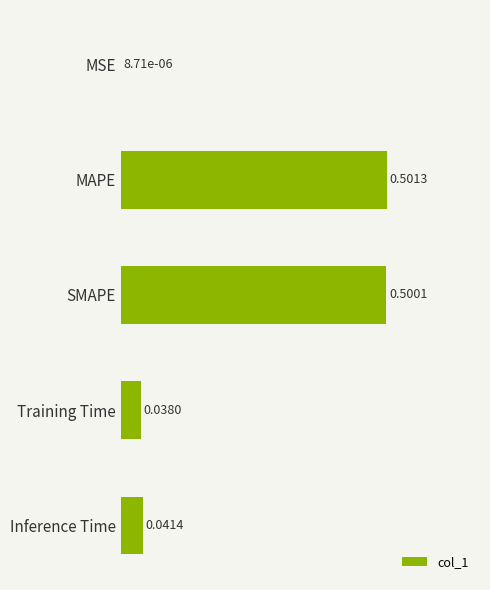

Which category has the highest value across all series?

MAPE